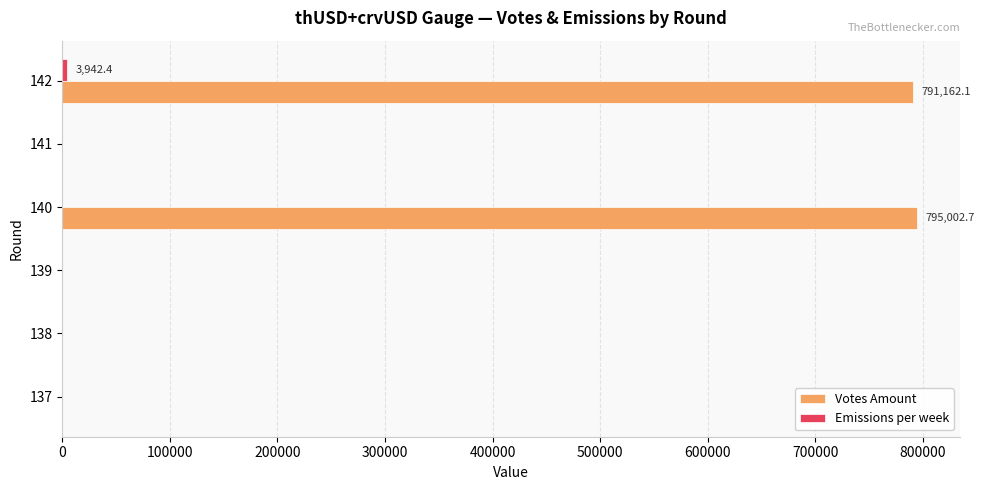

Which series has the largest total across all categories?

Votes Amount